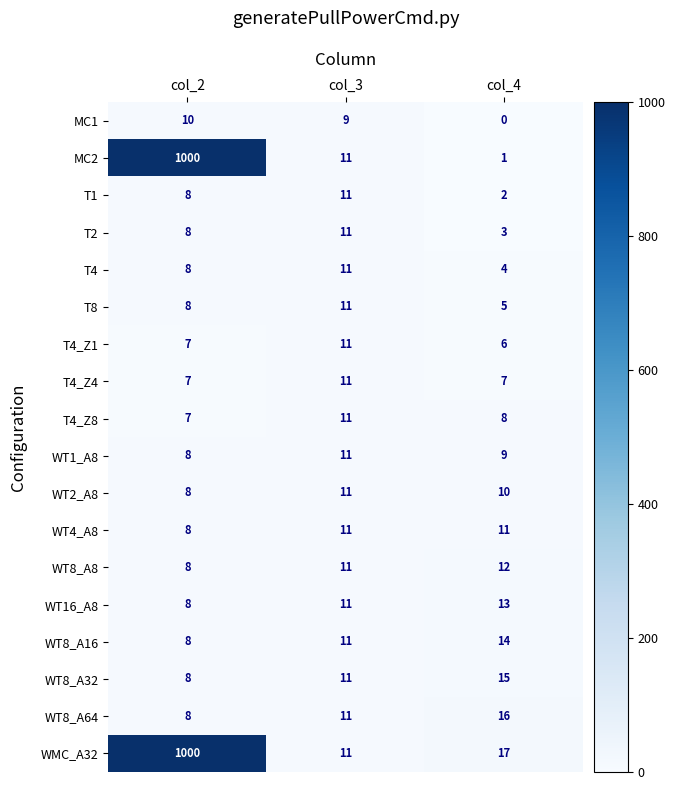

What is the difference between the highest and lowest values at col_2?

993